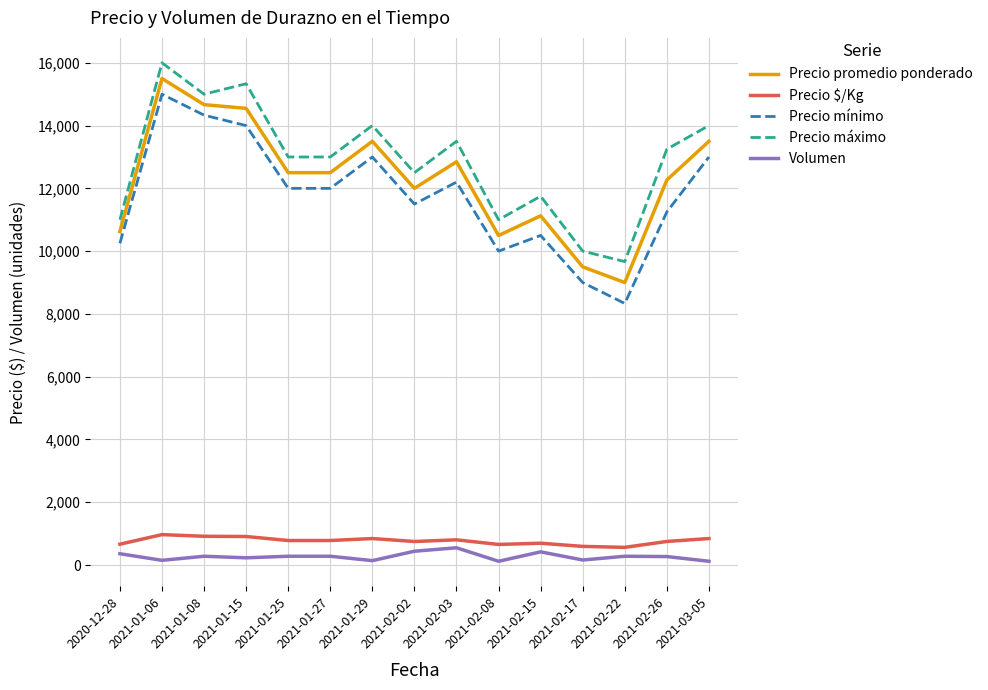

True or false: Precio $/Kg and Precio mínimo cross at least once.

False